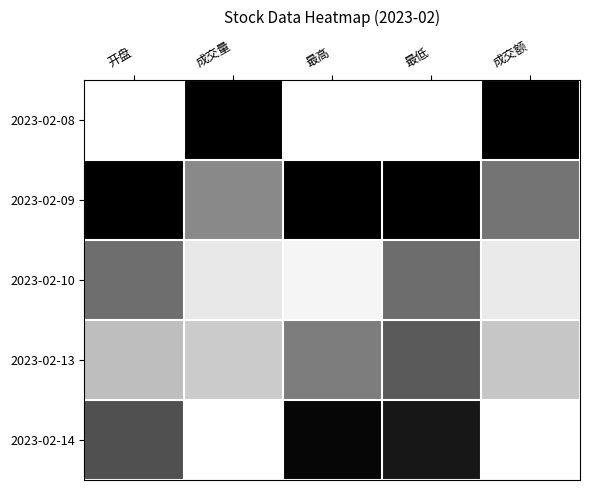

Reading left to right, extract all data points from this chart.

2023-02-08: 开盘=0.0	成交量=1.0	最高=0.0	最低=0.0	成交额=1.0
2023-02-09: 开盘=1.0	成交量=0.5	最高=1.0	最低=1.0	成交额=0.6
2023-02-10: 开盘=0.6	成交量=0.2	最高=0.1	最低=0.6	成交额=0.2
2023-02-13: 开盘=0.4	成交量=0.3	最高=0.6	最低=0.7	成交额=0.3
2023-02-14: 开盘=0.8	成交量=0.0	最高=1.0	最低=0.9	成交额=0.0